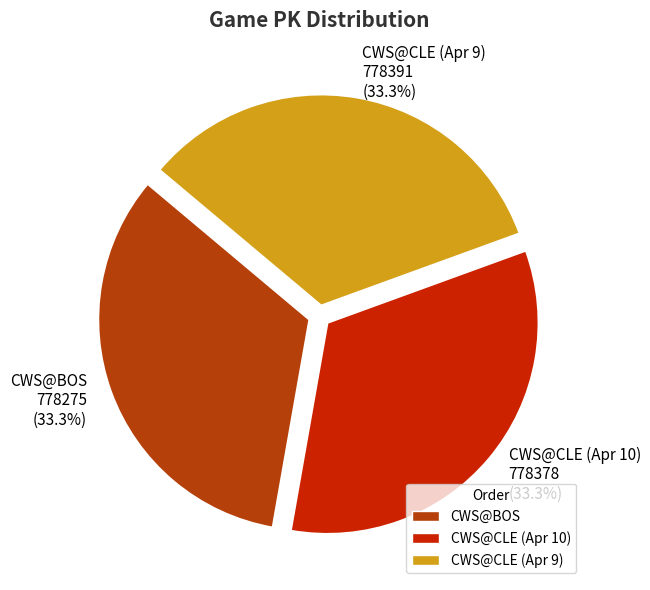

Is there any slice that represents more than half of the pie?

No